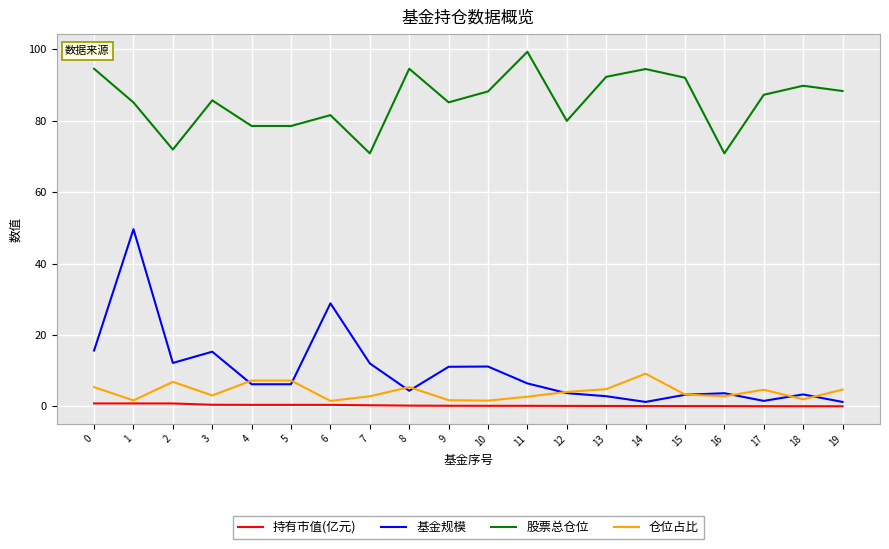

What is the maximum value for 仓位占比?

9.2